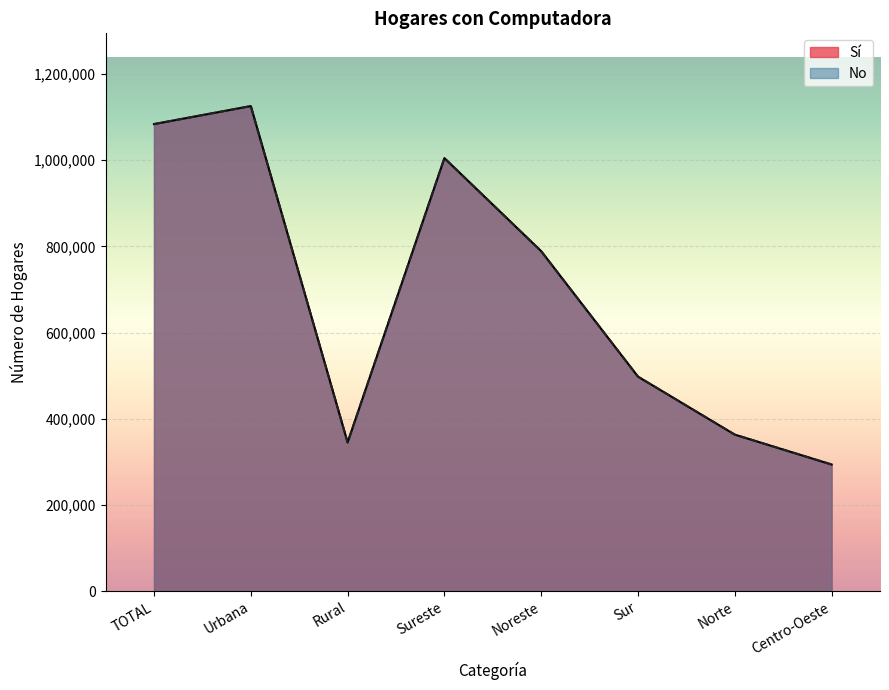

How many lines are shown in the chart?

2